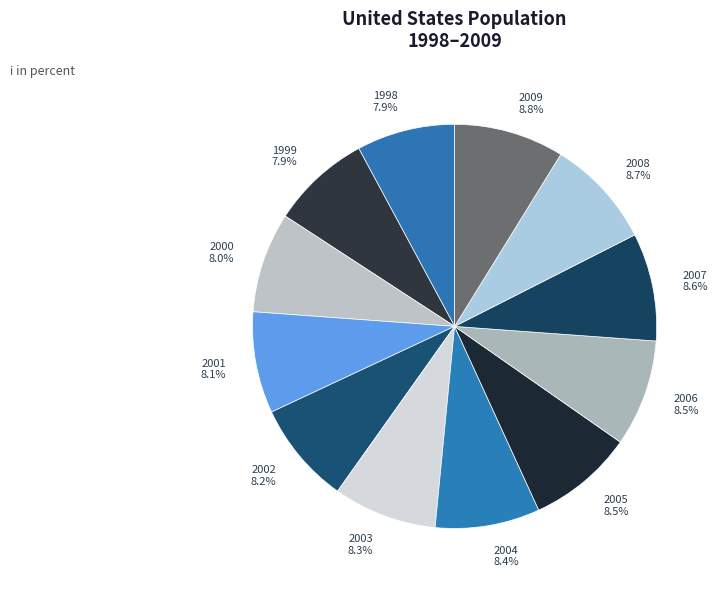

To the nearest percent, what is the difference between the largest and smallest slice percentages?

1%